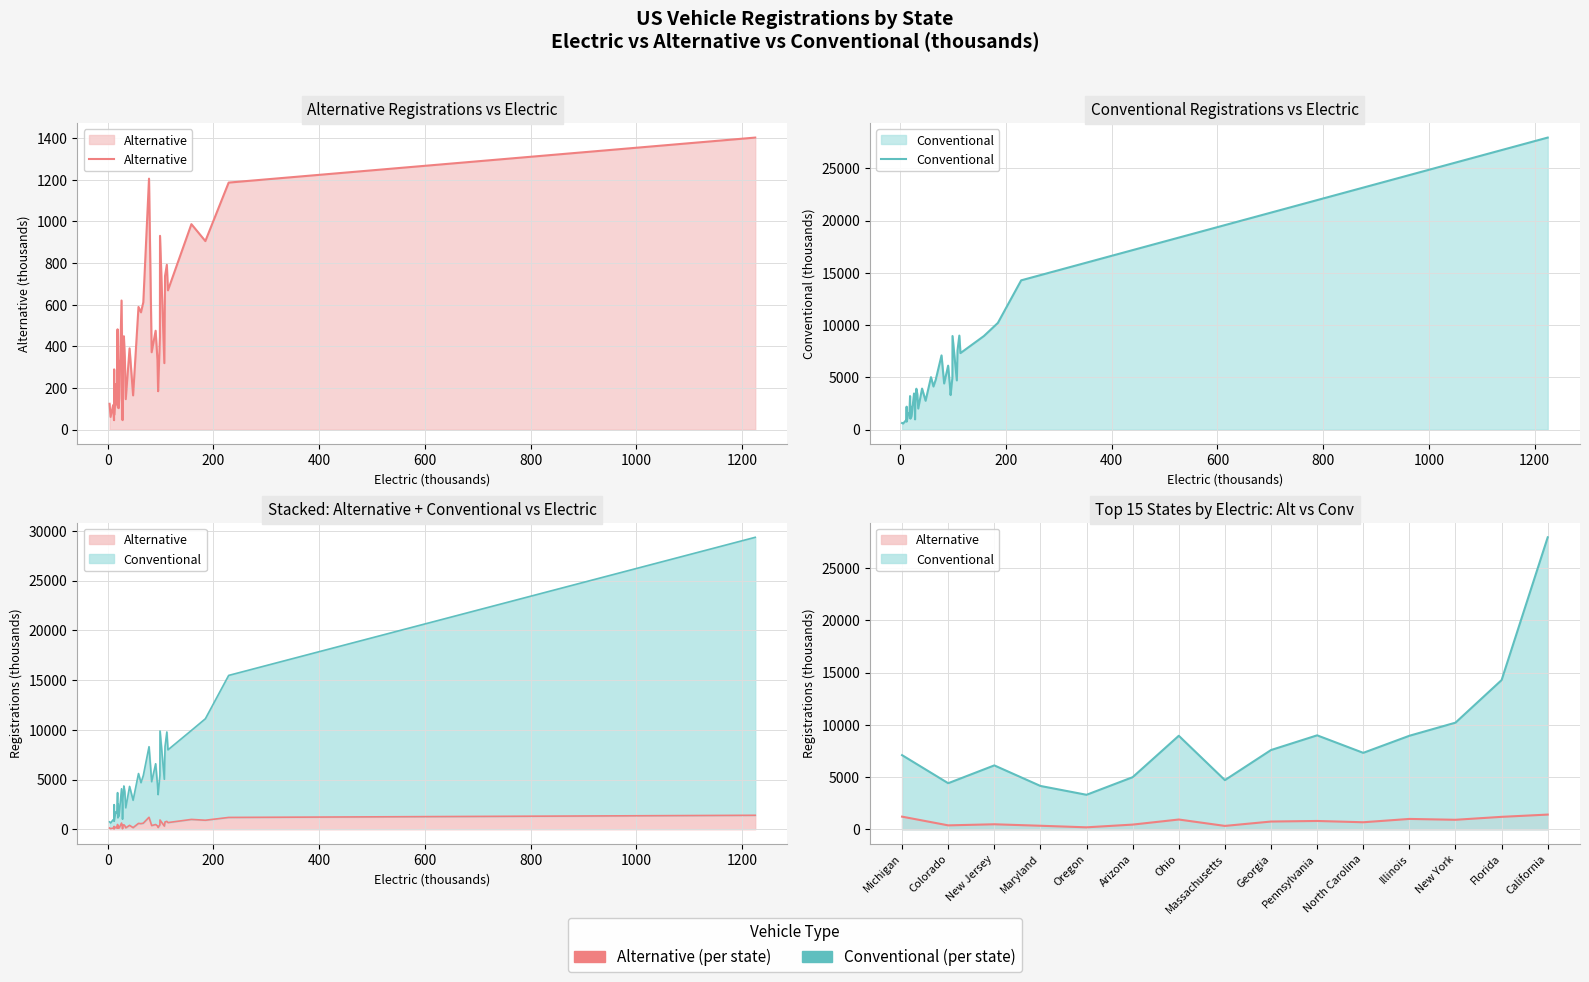

Reading right to left, list all the values displayed in this chart.

Alternative: 1403.2	1186.9	905.7	987.1	668.9	791.7	737.6	319.0	931.0	444.8	184.1	333.9	474.8	371.4	1205.8	611.4	563.2	589.2	164.0	390.0	145.9	351.6	448.4	380.8	45.1	264.8	620.1	150.1	102.7	333.1	106.4	481.6	119.9	218.2	69.7	289.1	45.0	117.1	60.6	123.6
Conventional: 27951.4	14282.5	10204.6	8949.5	7314.6	8990.5	7584.4	4702.9	8949.7	4984.5	3298.2	4144.3	6112.8	4407.3	7093.7	4791.5	4116.5	5012.0	2750.6	3917.6	2006.6	3400.5	3903.8	2526.2	971.1	2185.0	3449.0	1464.3	1166.9	2194.6	1042.7	3199.7	1477.3	1548.7	766.8	2185.0	792.2	838.2	570.7	618.2